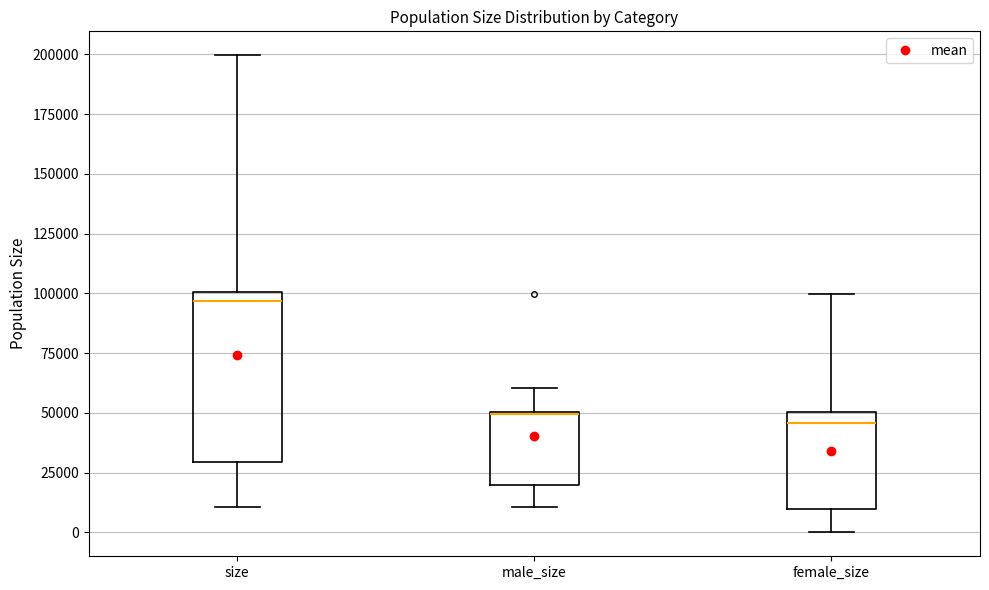

Which box is the tallest, from its lower edge to its upper edge?

size